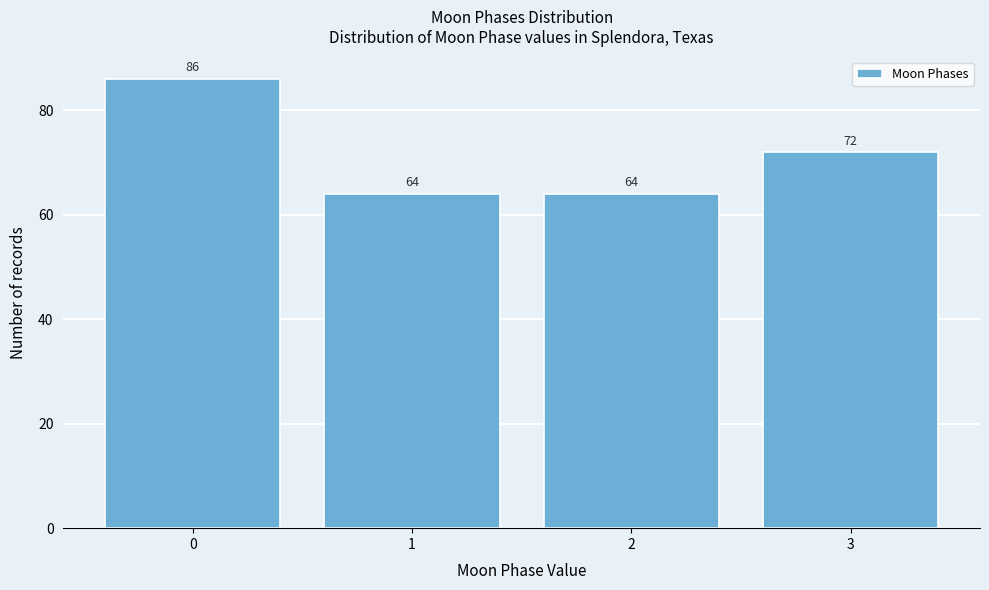

Reading left to right, list all the values displayed in this chart.

86	64	64	72